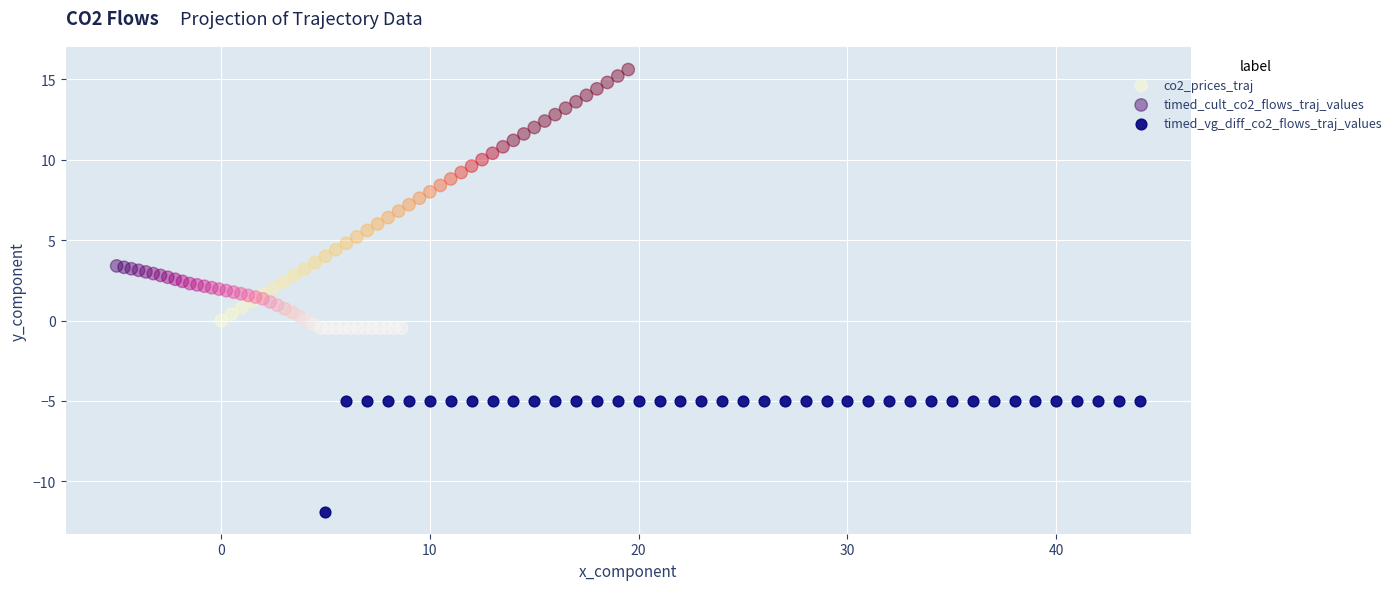

Which series reaches the minimum Y coordinate?

timed_vg_diff_co2_flows_traj_values